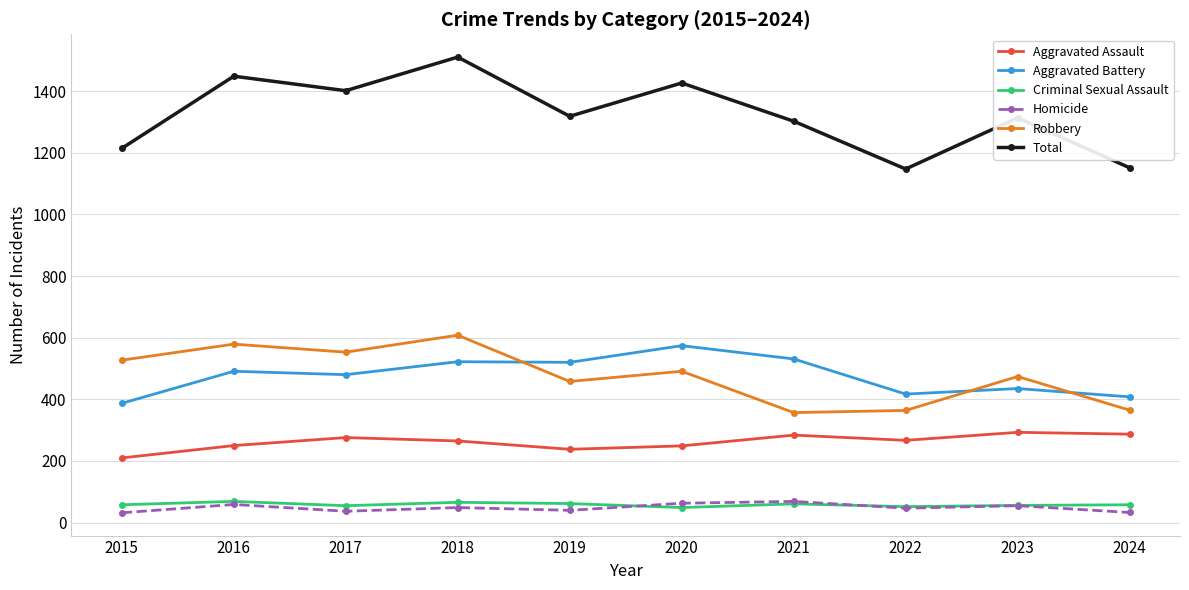

What is the spread (max minus min) of values at 2016?

1389